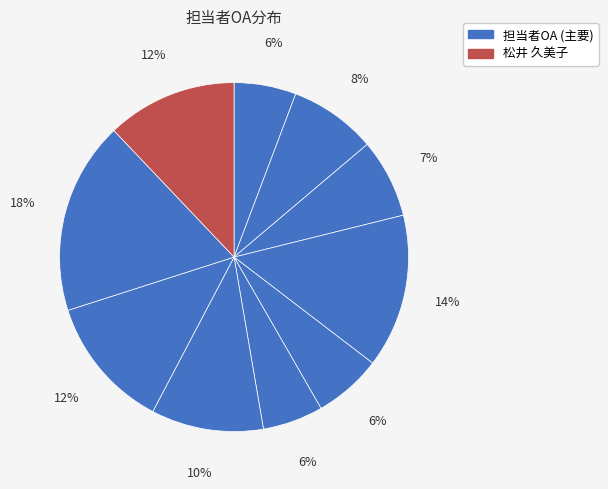

How many segments does this pie chart have?

10